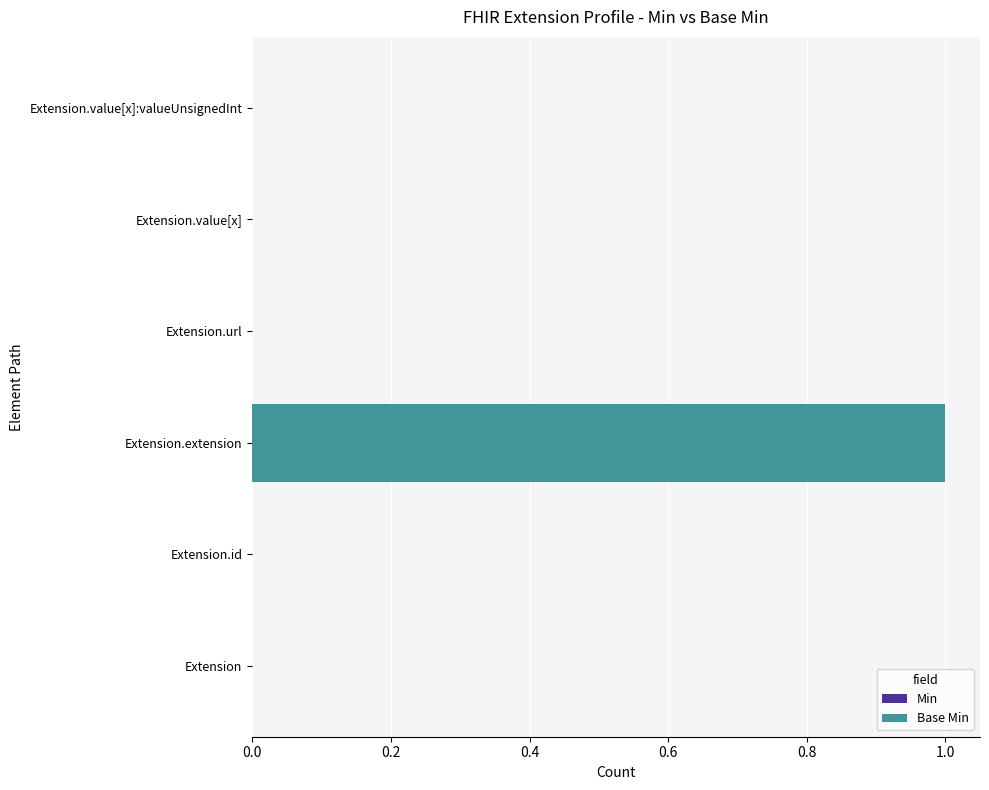

At which category does the chart reach its peak across all series?

Extension.extension